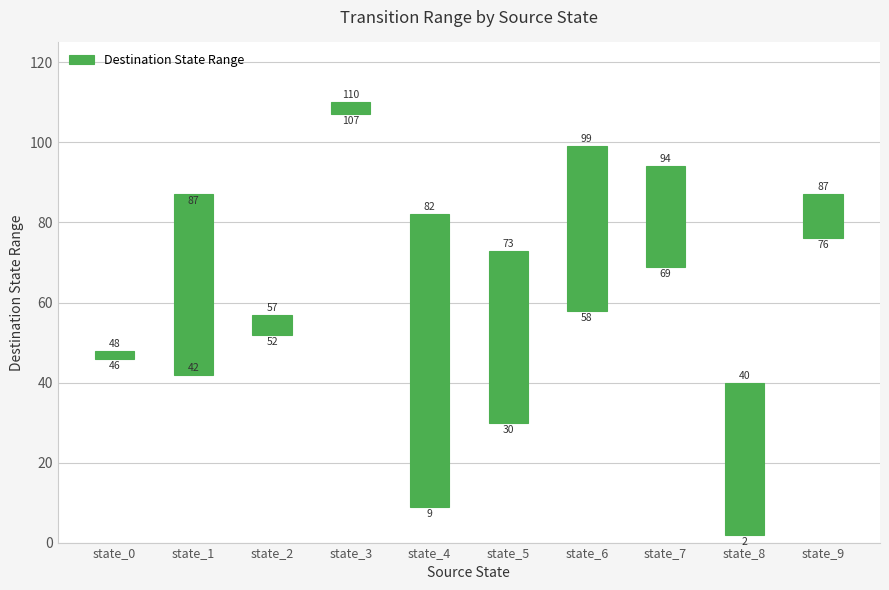

True or false: the data shows 11 at state_9.

True